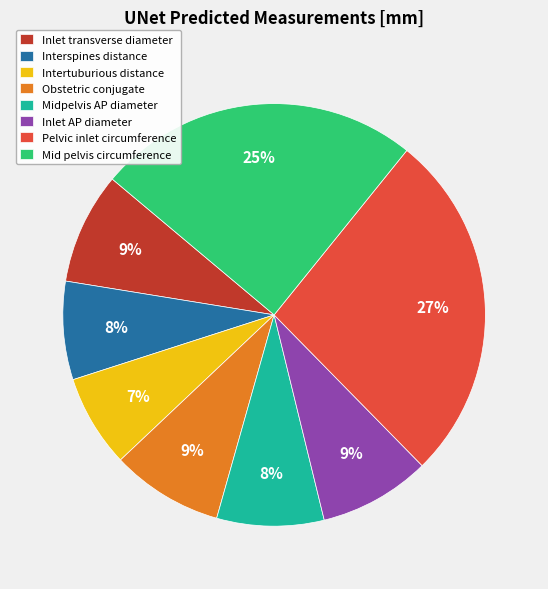

Which category has the biggest portion of the pie?

Pelvic inlet circumference